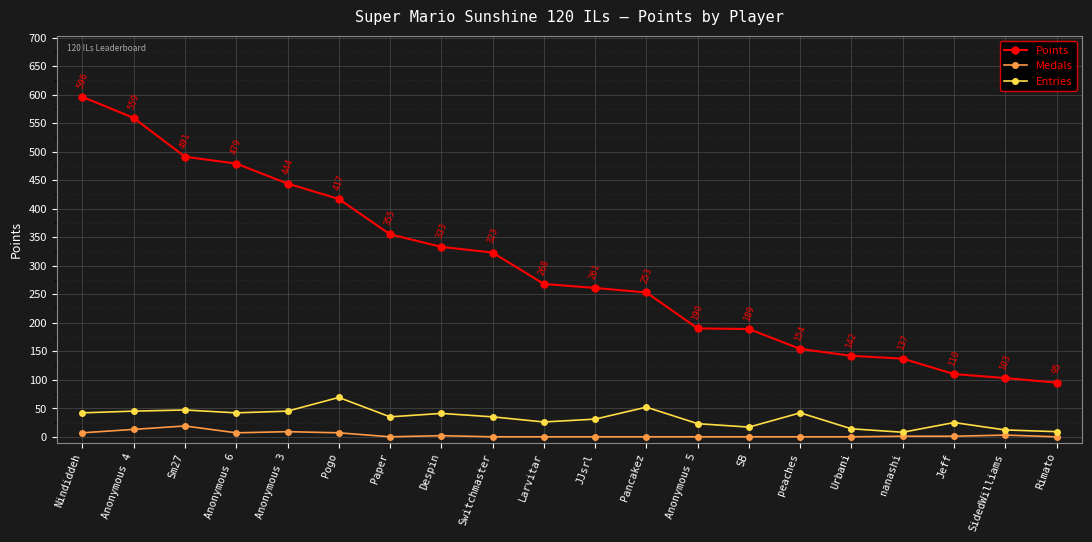

What is the highest value of the Points series?

596